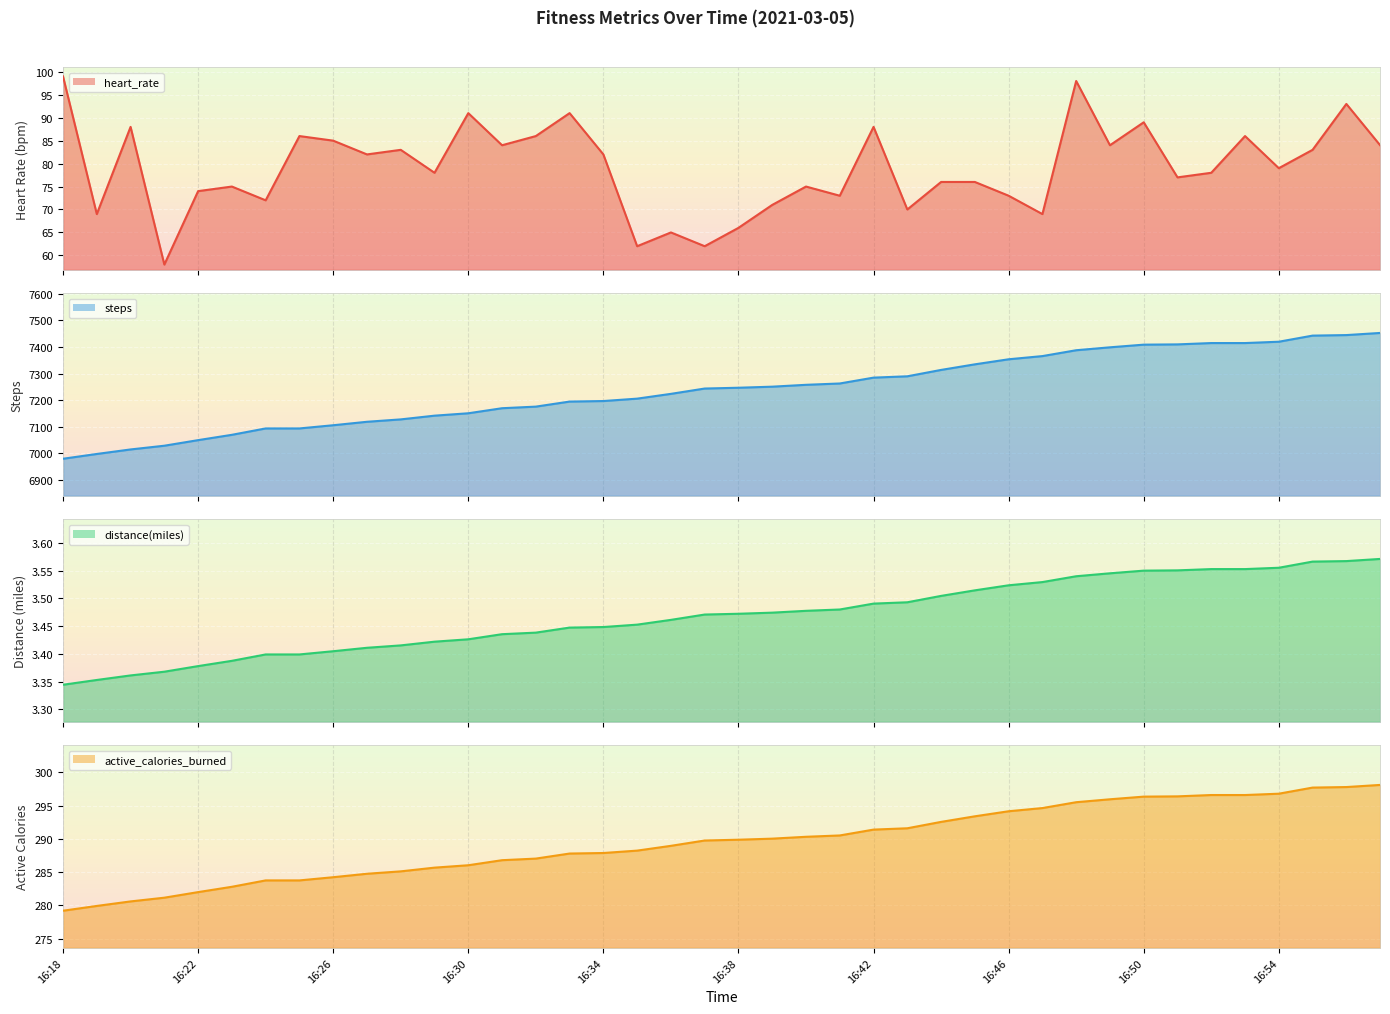

What is the difference between the steps values at 16:46 and 16:41?

91.0